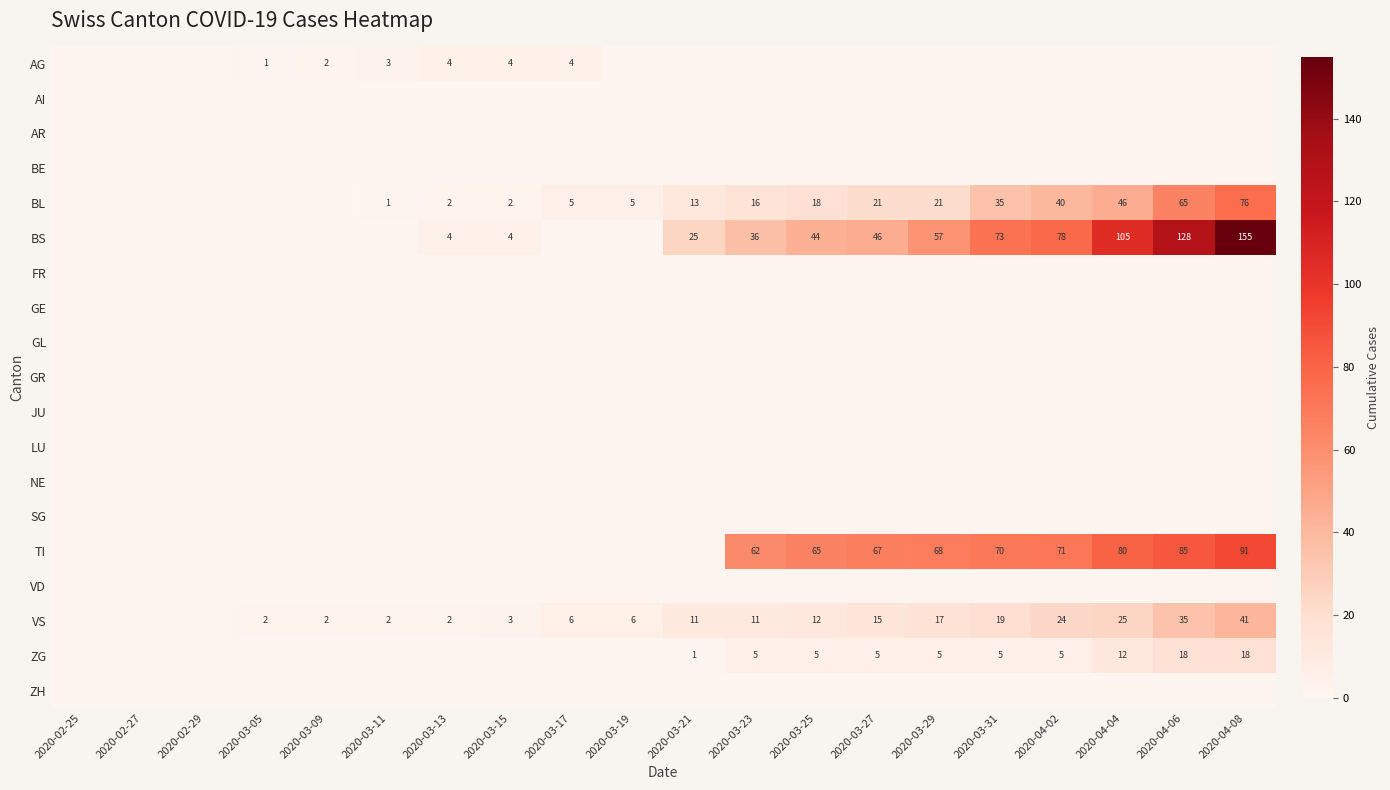

What is the difference between the VS values at 2020-03-21 and 2020-04-04?

14